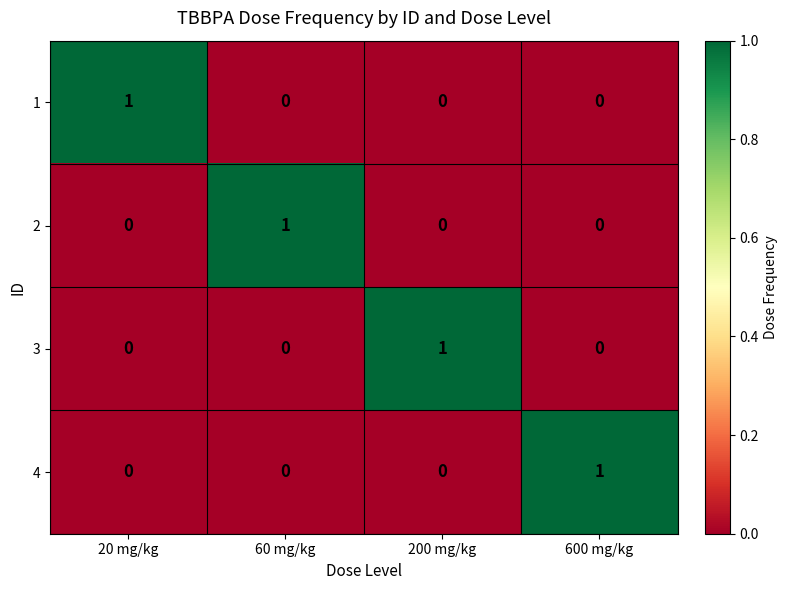

The value of 3 at 60 mg/kg is 0. True or false?

True